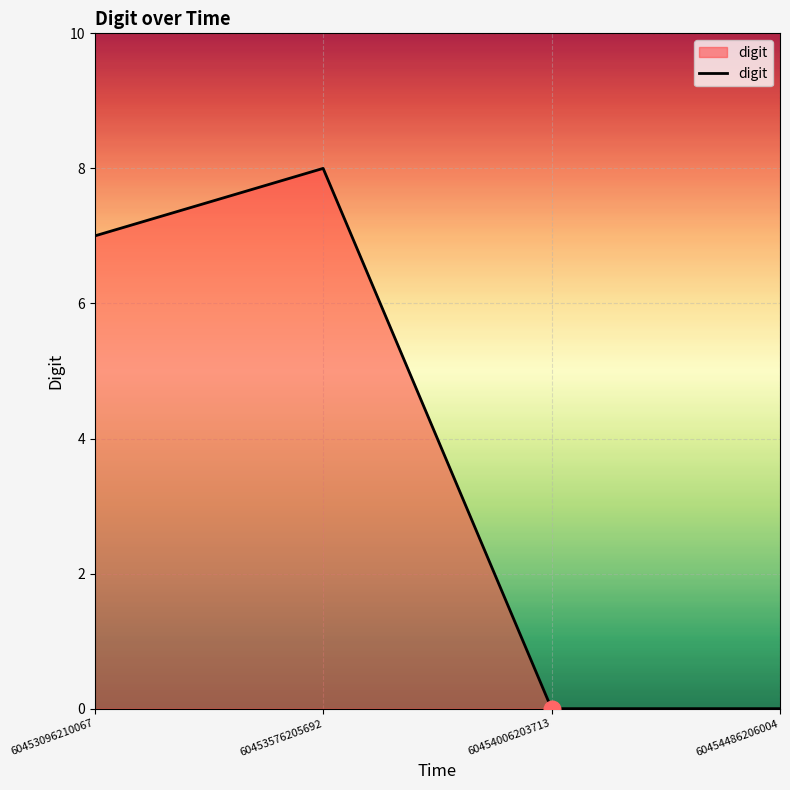

Approximately how many times larger is the value at 60453096210067 compared to 60453576205692?

0.9